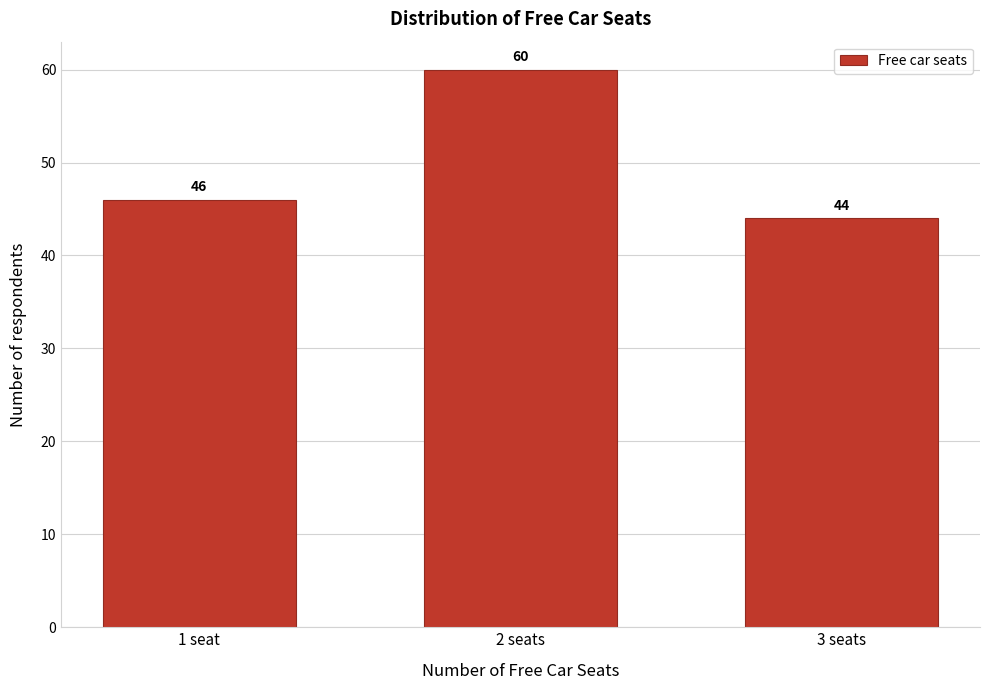

Reading left to right, transcribe all the data shown in this chart.

46	60	44